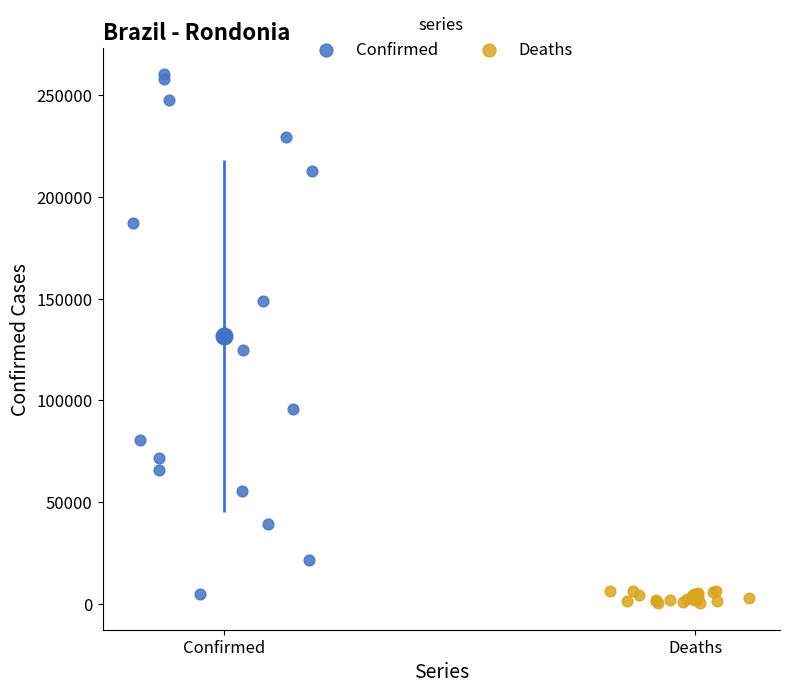

Which series contains the highest Y value?

Confirmed